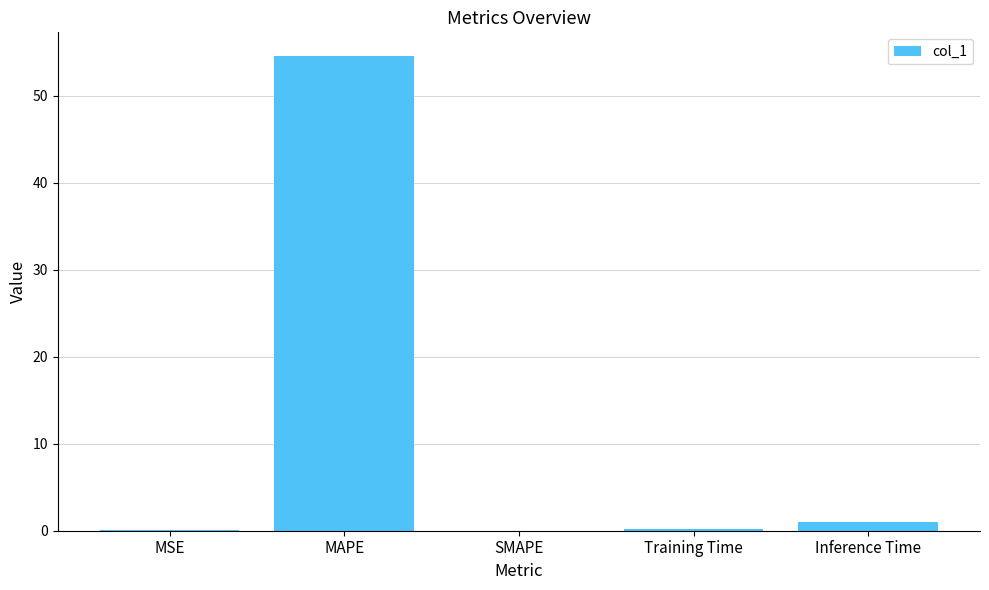

At which label is the value closest to 27?

Inference Time